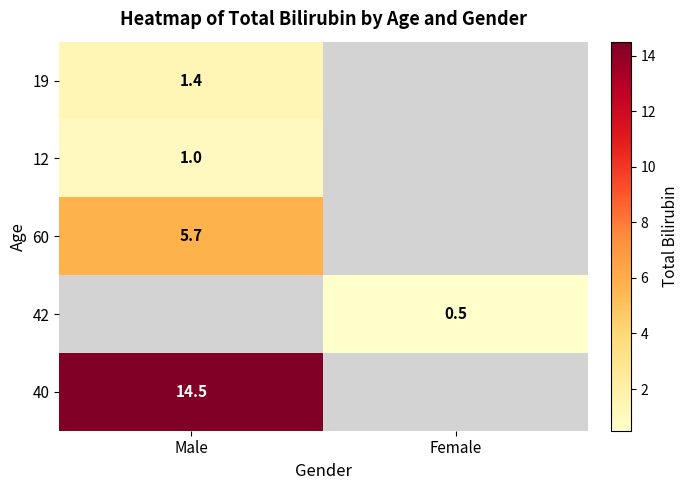

What is the maximum value shown in the chart?

14.5